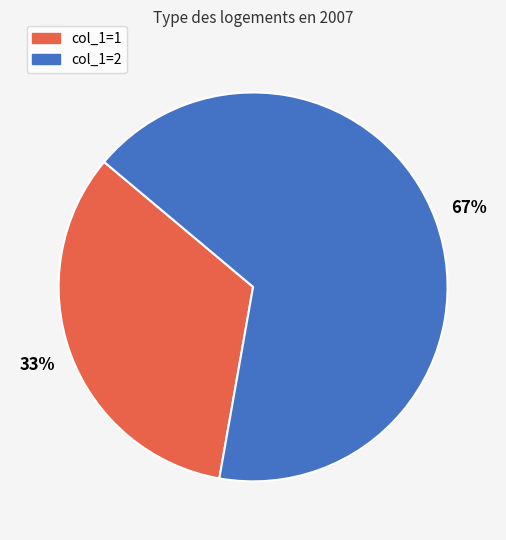

What percentage is the col_1=1 slice, to the nearest percent?

33%